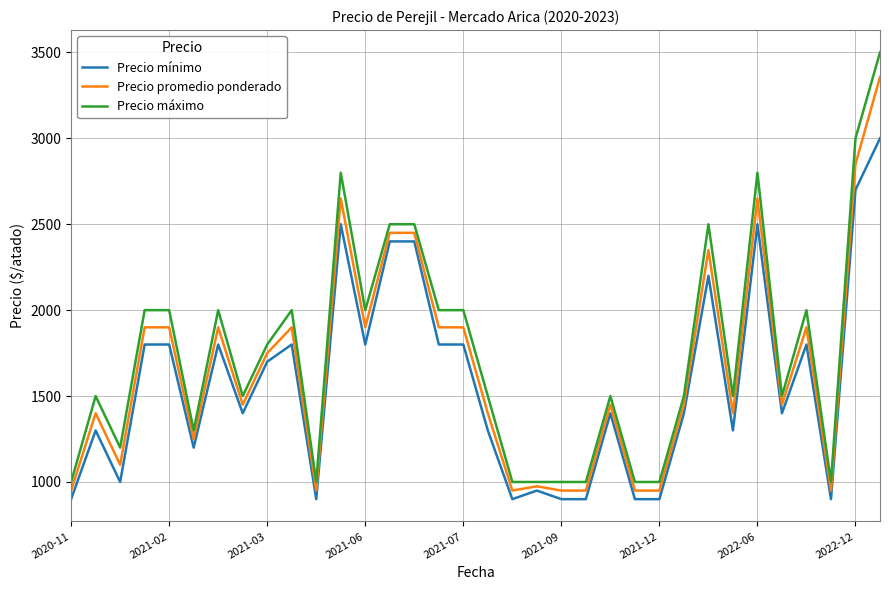

What are all the series names shown in the legend?

Precio mínimo, Precio promedio ponderado, Precio máximo